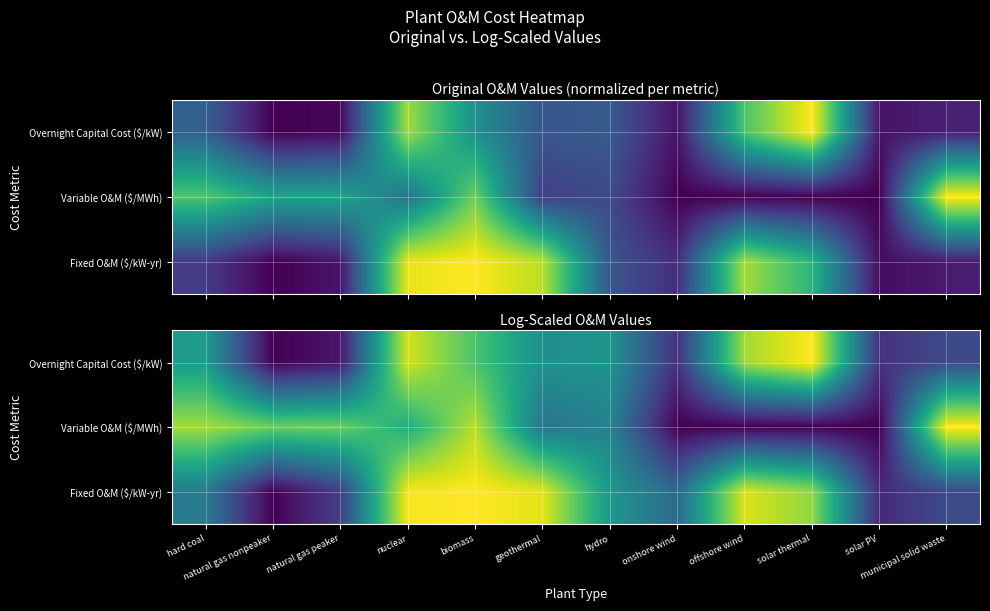

At how many categories does at least one series exceed 0?

12